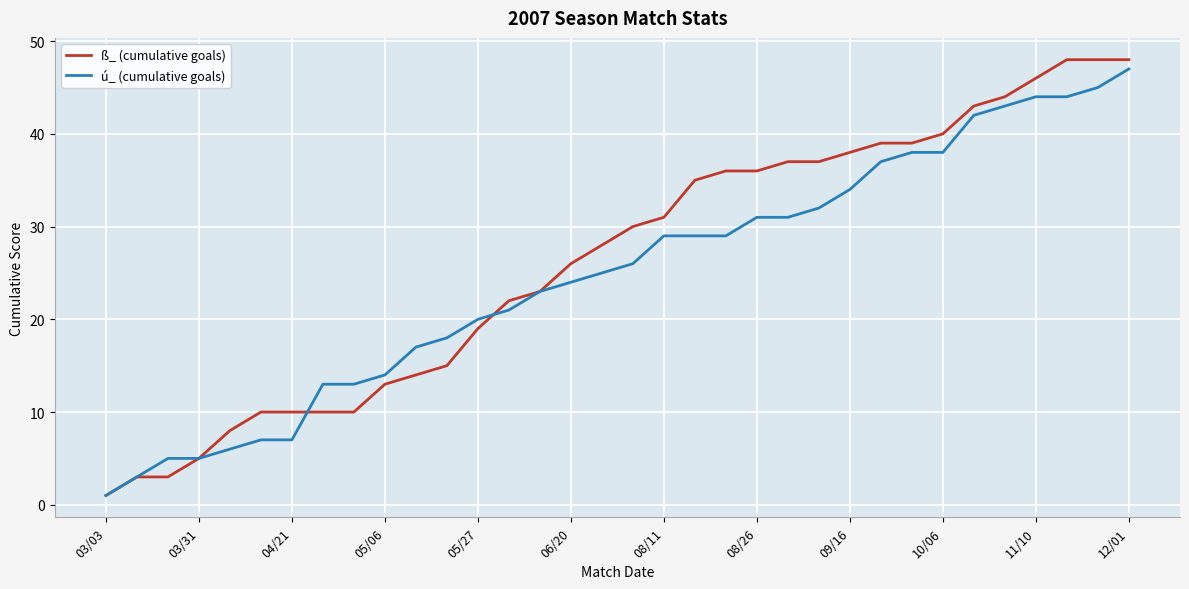

What is the maximum value for ß_ (cumulative goals)?

48